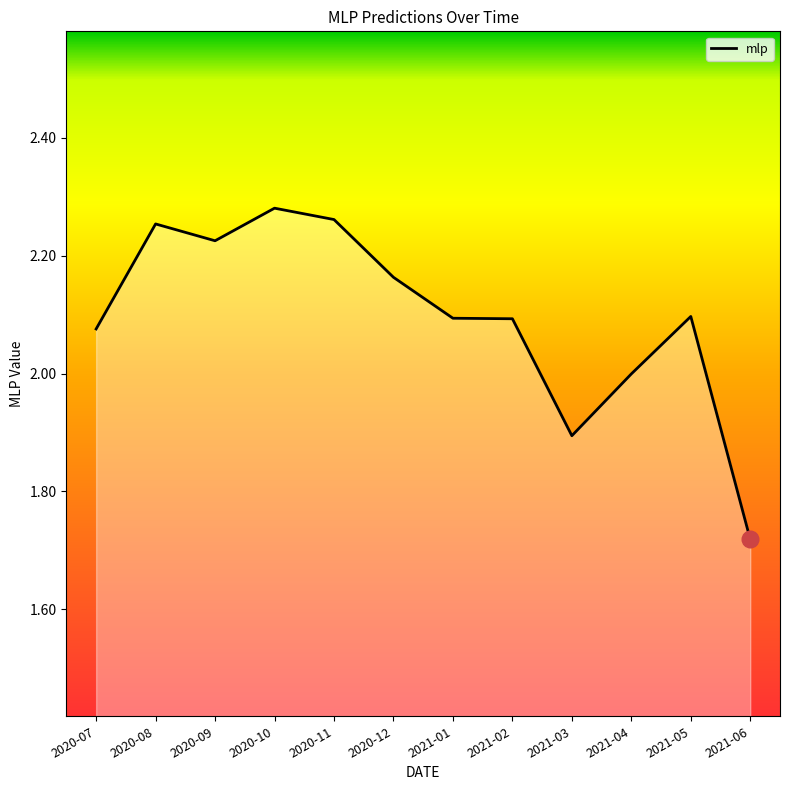

What is the ratio of the value at 2021-03 to the value at 2021-06?

1.1